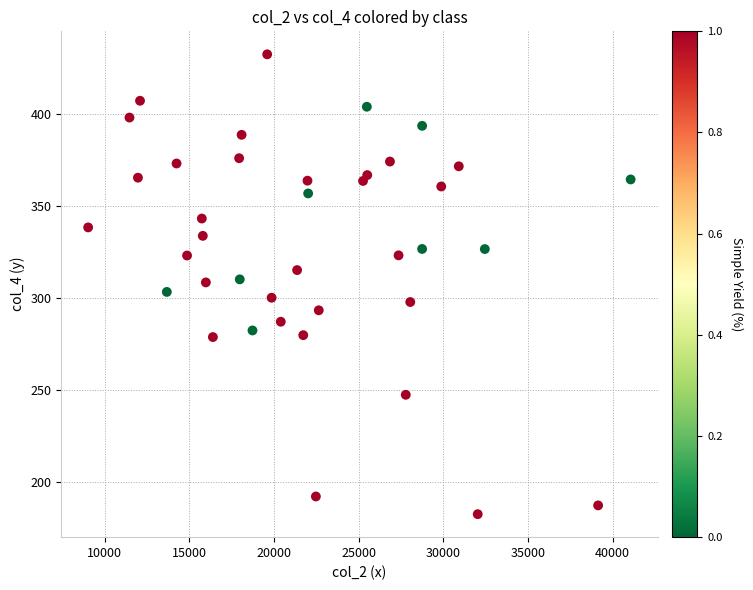

What is the range of Y values (max minus min)?

250.2